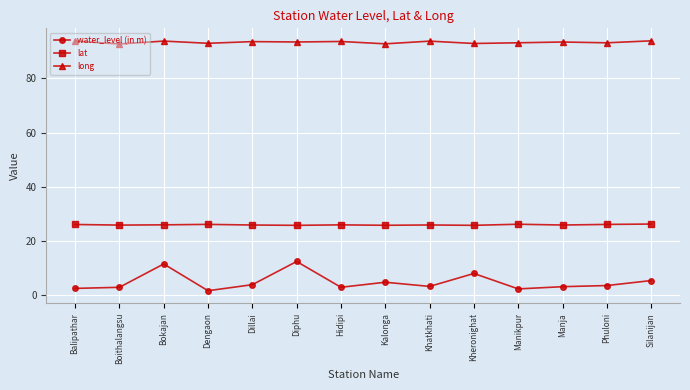

At which category does long reach its first local valley?

Boithalangsu